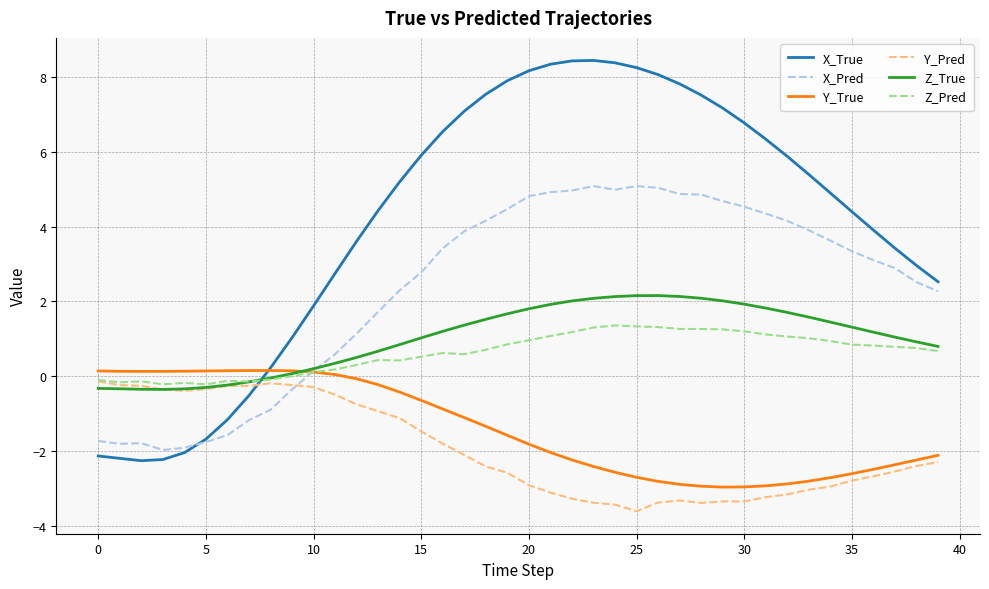

In Z_Pred, how many points are higher than both neighbors (excluding endpoints)?

6